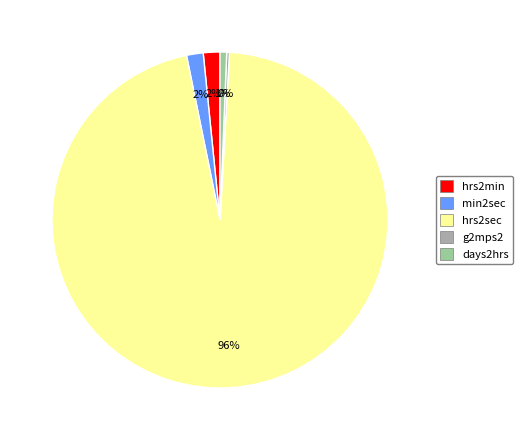

Which has a higher value, days2hrs or min2sec?

min2sec